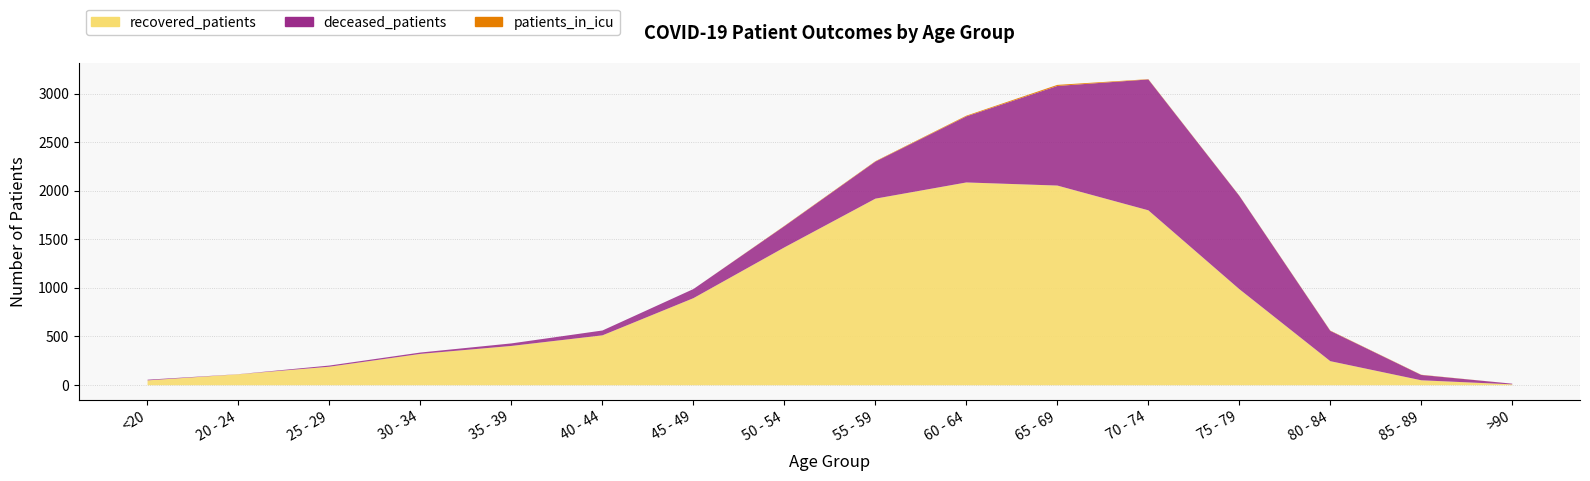

True or false: patients_in_icu and deceased_patients cross at least once.

False